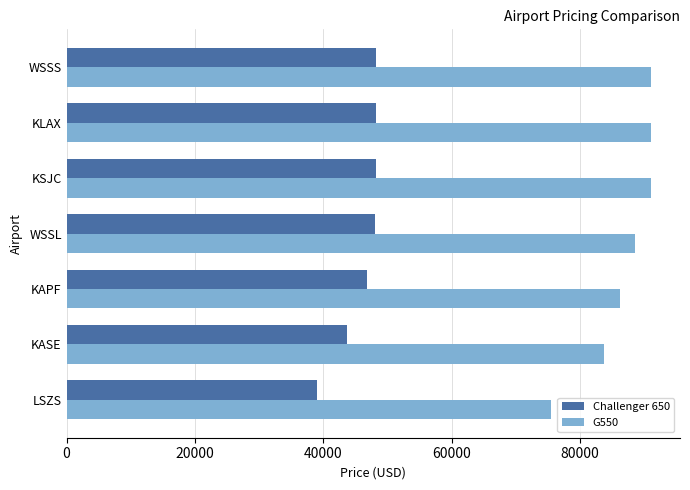

The value of G550 at WSSL is 88610. True or false?

True